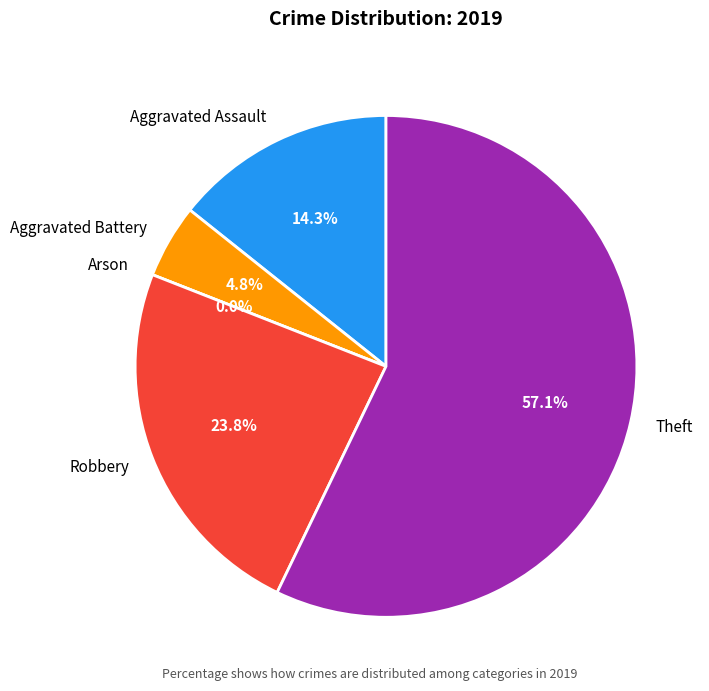

What is the change in value from Aggravated Assault to Theft?

+9